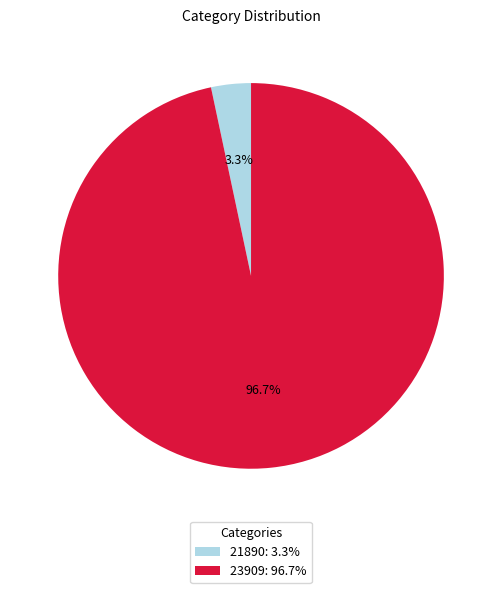

To the nearest percent, what is the difference between the largest and smallest slice percentages?

93%